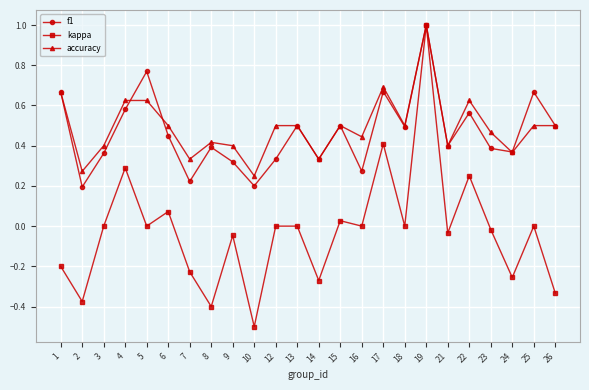

True or false: f1 has more than 2 interior local peaks.

True